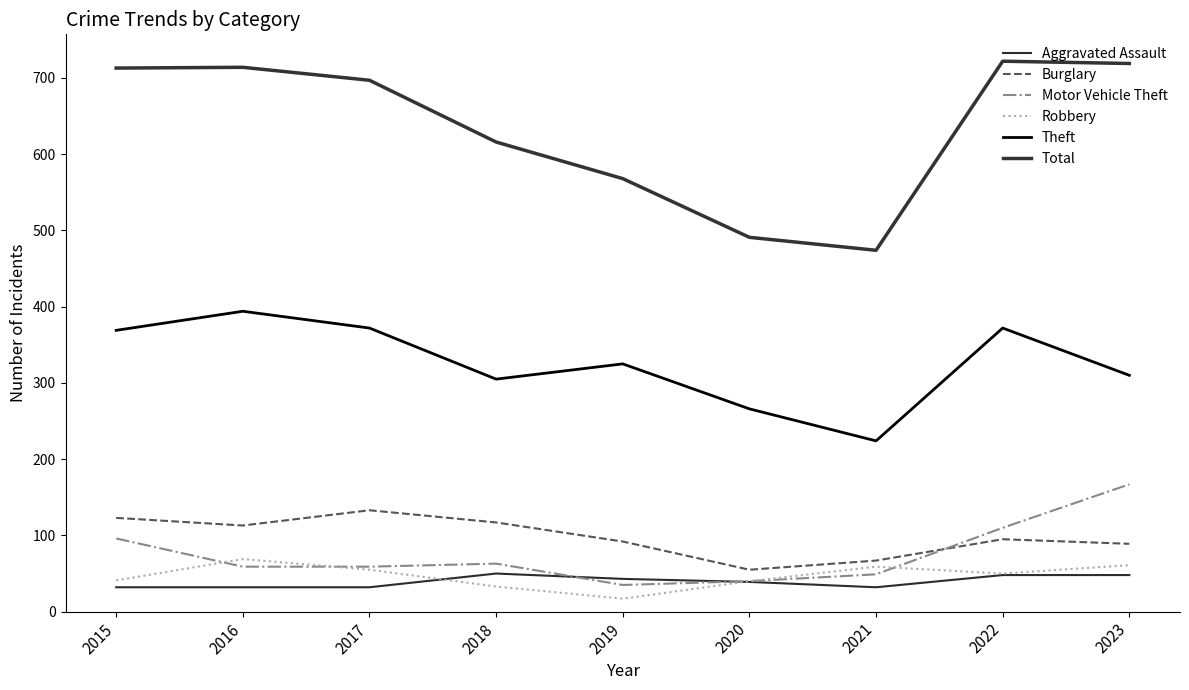

How many interior local peaks does the Aggravated Assault series have?

1